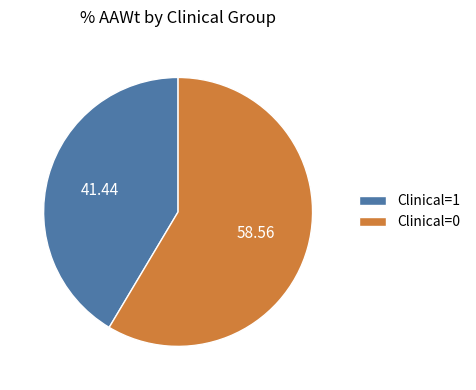

Does any single category account for the majority?

Yes